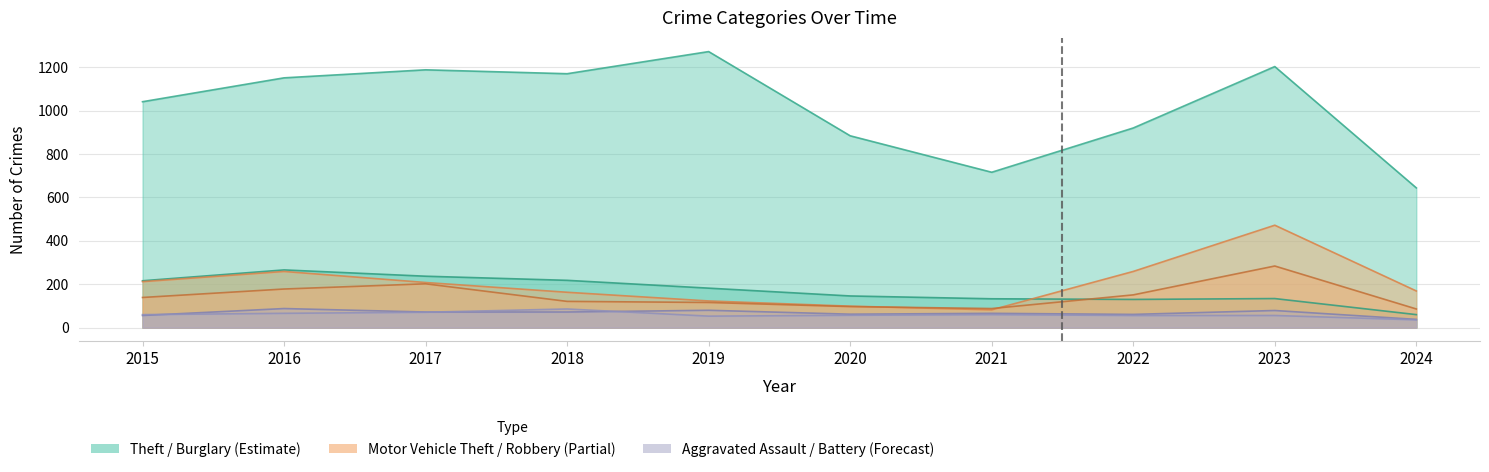

Reading left to right, what are all the values shown in this chart?

Theft: 2015=1041	2016=1151	2017=1188	2018=1170	2019=1272	2020=884	2021=716	2022=920	2023=1203	2024=644
Burglary: 2015=216	2016=266	2017=237	2018=218	2019=182	2020=146	2021=133	2022=130	2023=134	2024=60
Motor Vehicle Theft: 2015=212	2016=259	2017=208	2018=163	2019=123	2020=99	2021=82	2022=259	2023=472	2024=169
Robbery: 2015=139	2016=178	2017=202	2018=121	2019=116	2020=97	2021=88	2022=151	2023=284	2024=86
Aggravated Assault: 2015=56	2016=88	2017=72	2018=72	2019=80	2020=62	2021=66	2022=61	2023=79	2024=38
Aggravated Battery: 2015=60	2016=66	2017=71	2018=86	2019=53	2020=57	2021=60	2022=56	2023=56	2024=36